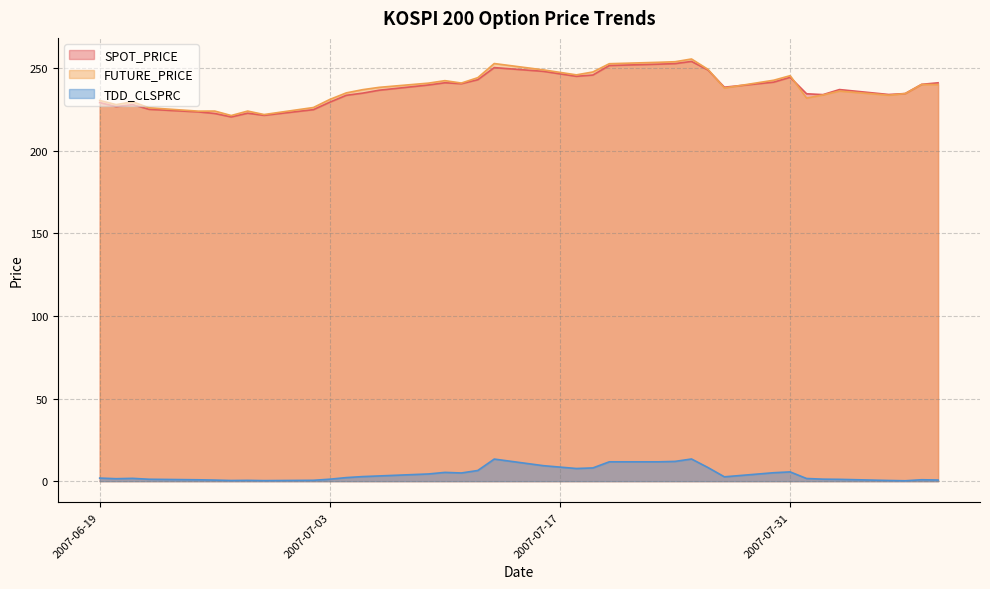

At which category is the sum across all series the highest?

2007-07-25